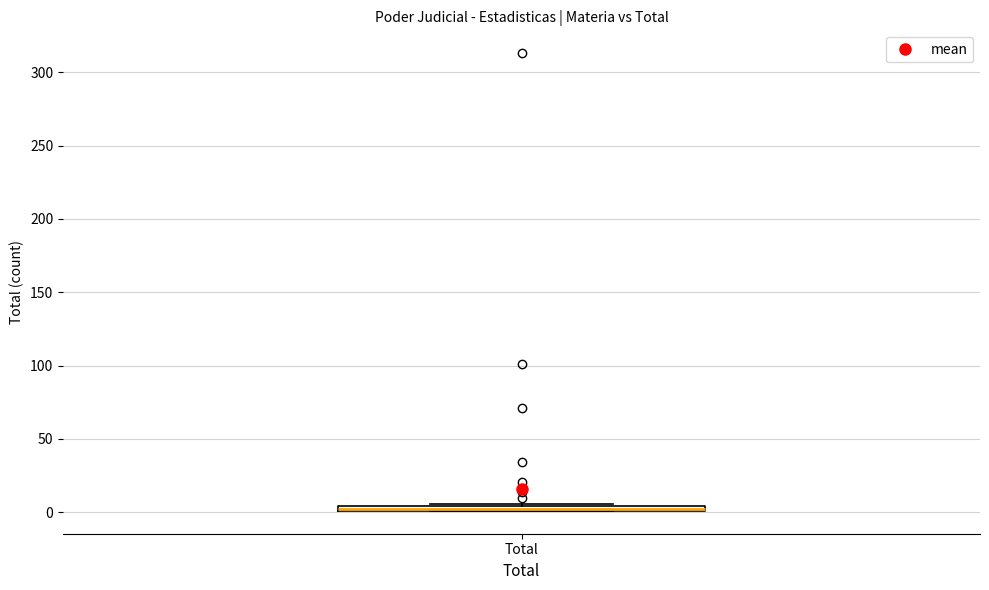

Where is the upper edge of the box for Total on the y-axis? The values are not printed on the chart, so give them approximately, as read against the axis.

5